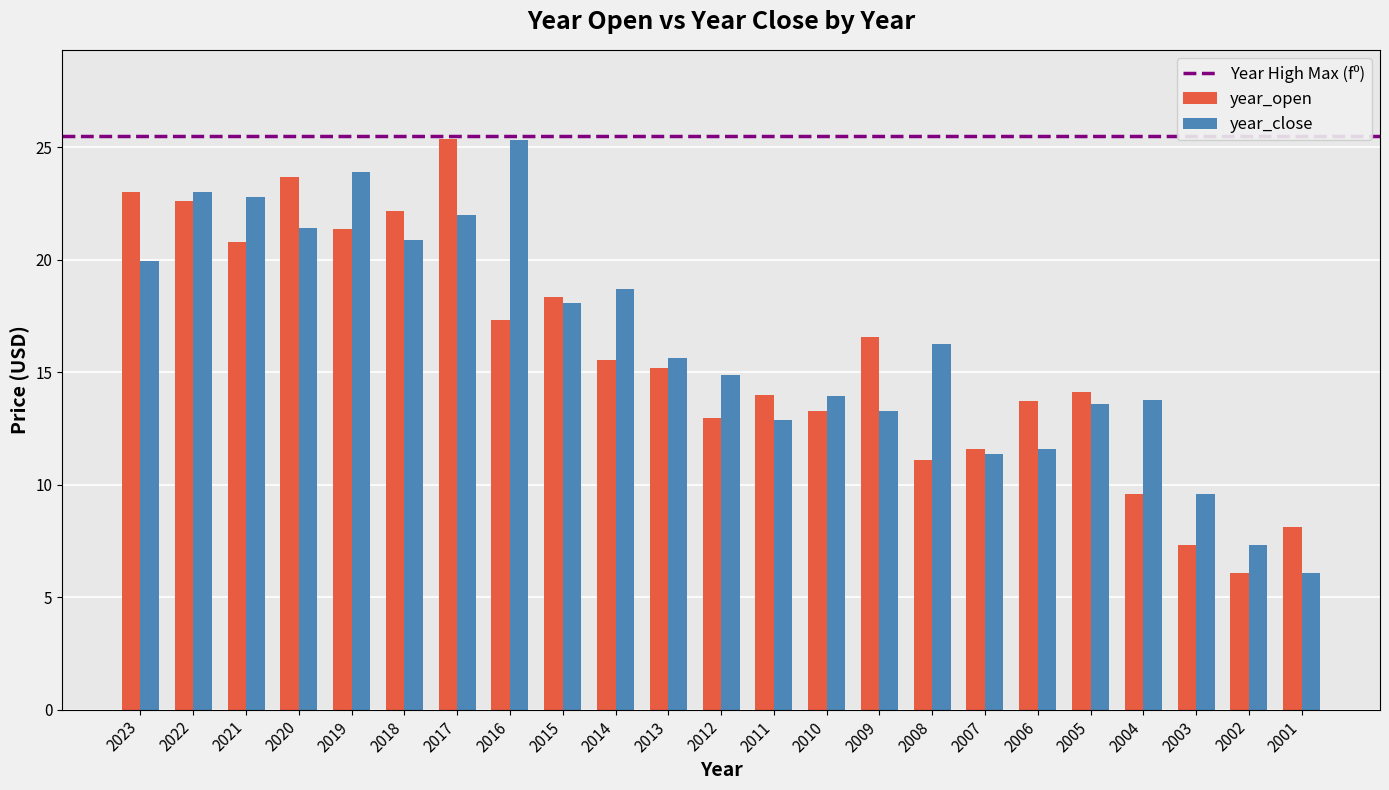

True or false: year_close has a value of 6.5 at 2012.

False